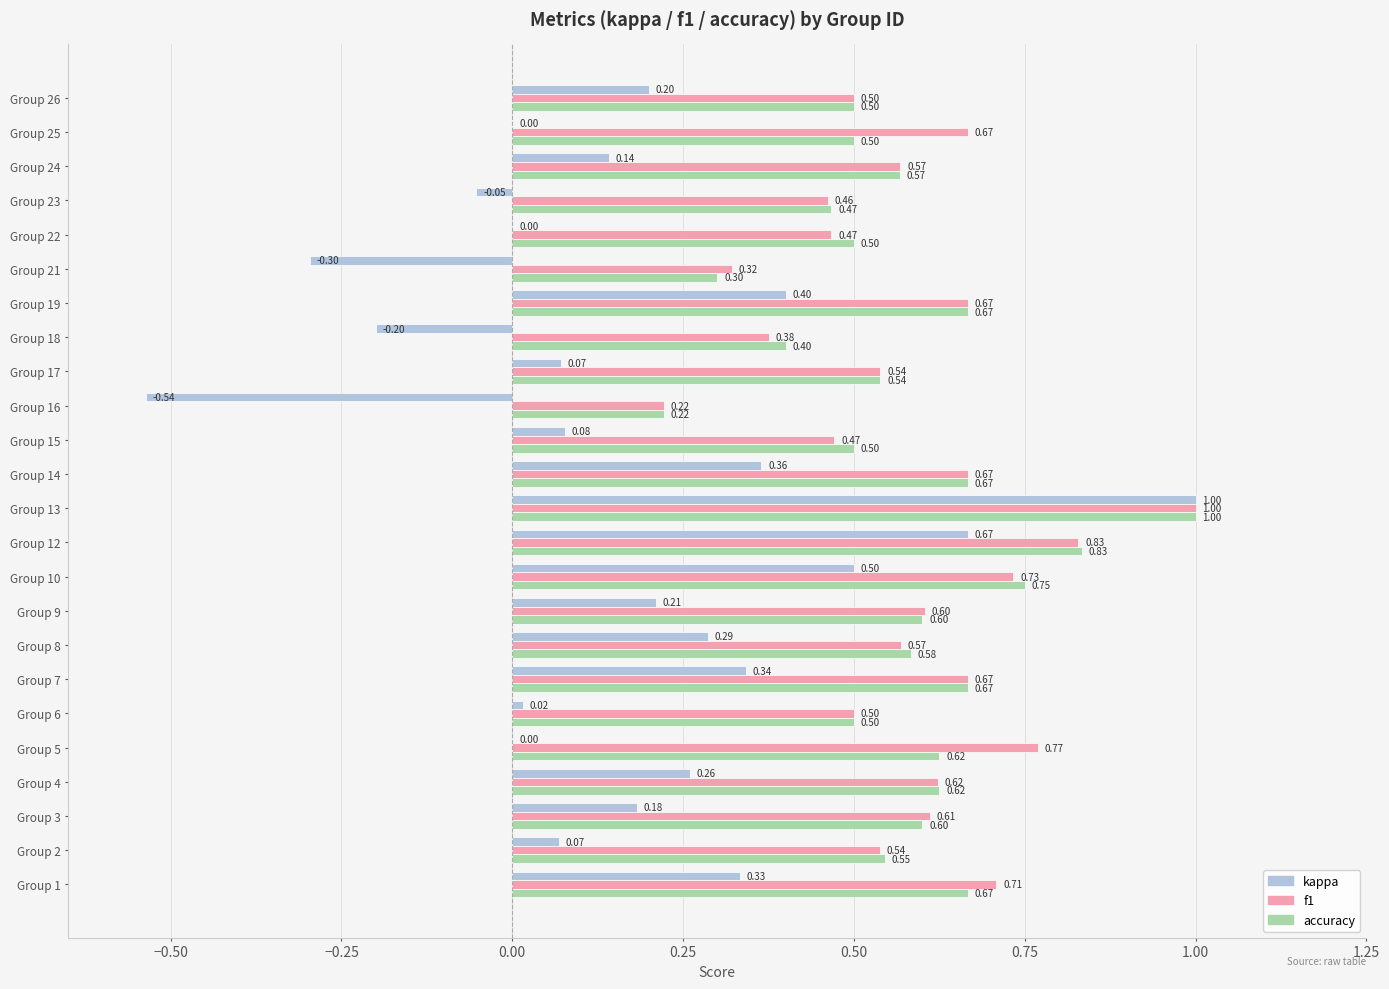

What is the total value across all series at Group 3?

1.4